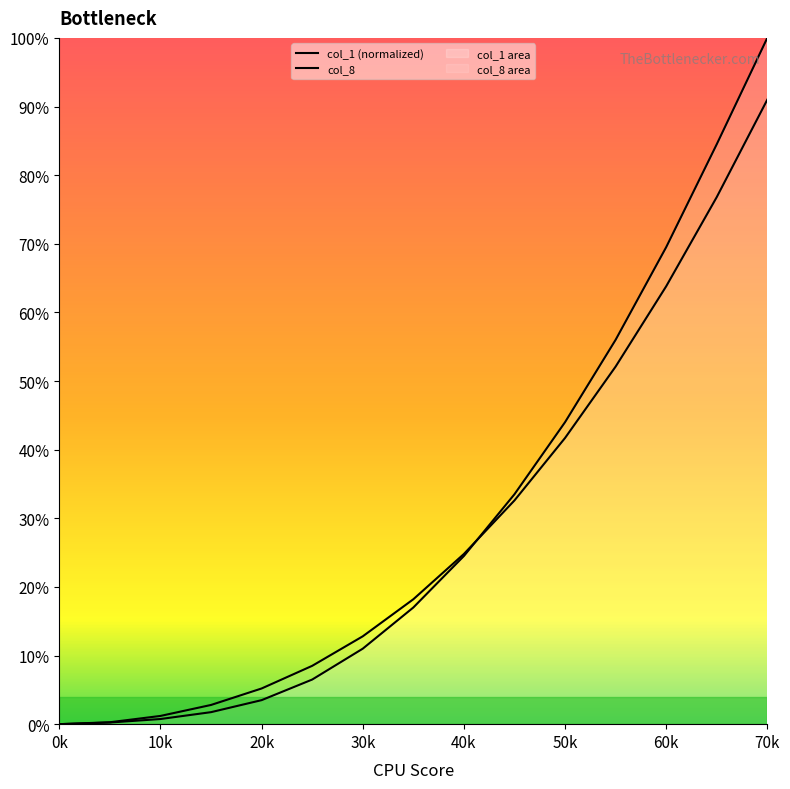

Does the chart display data point markers on the line(s)?

No